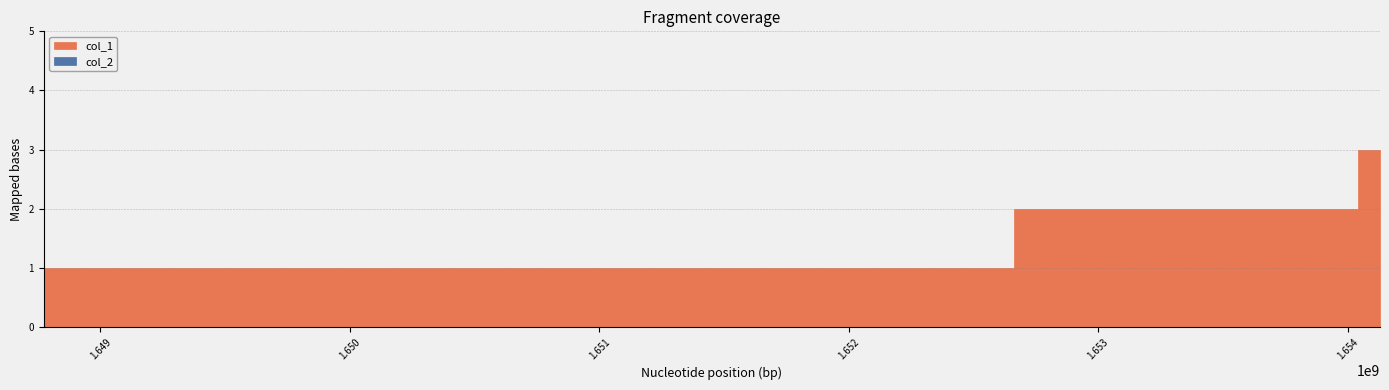

List the series in order of their peak value, highest first.

col_1, col_2